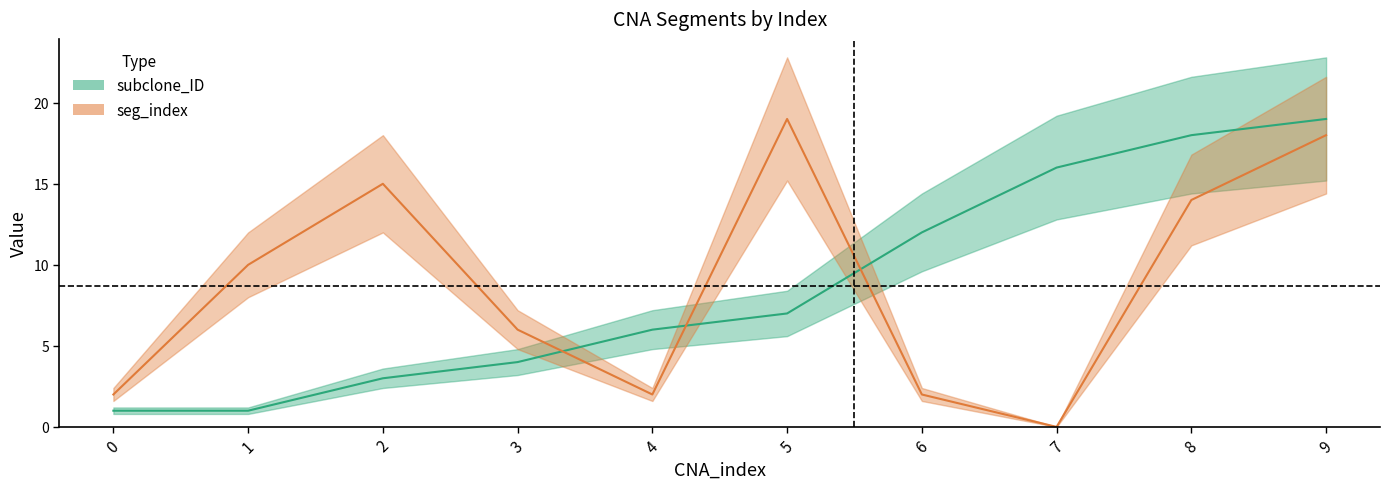

Rank the series by their average value, from highest to lowest.

seg_index, subclone_ID